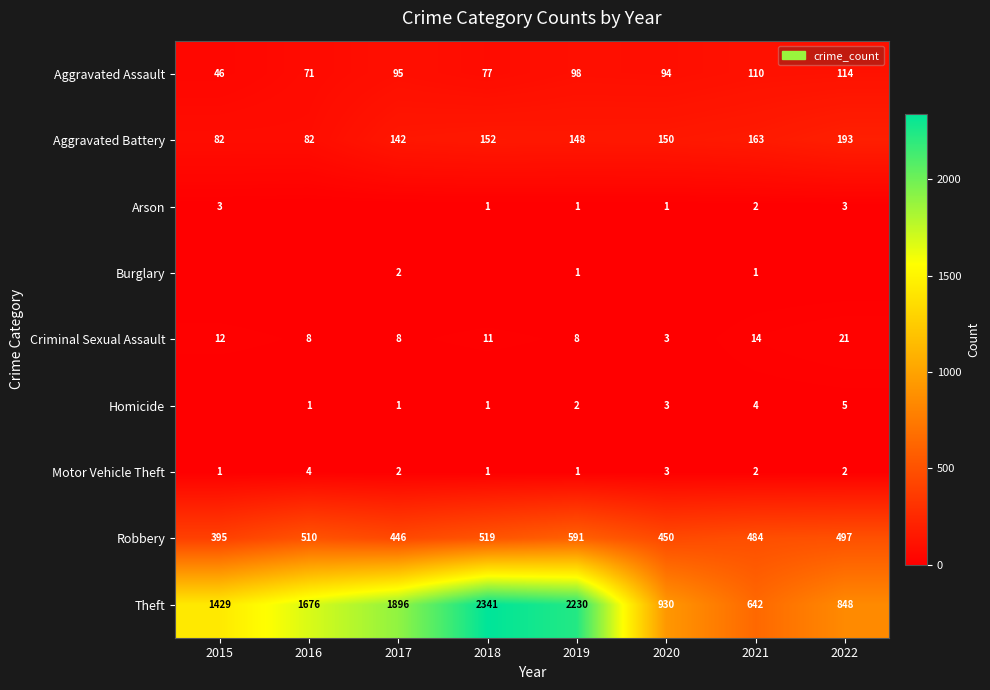

What is the spread (max minus min) of values at 2016?

1676